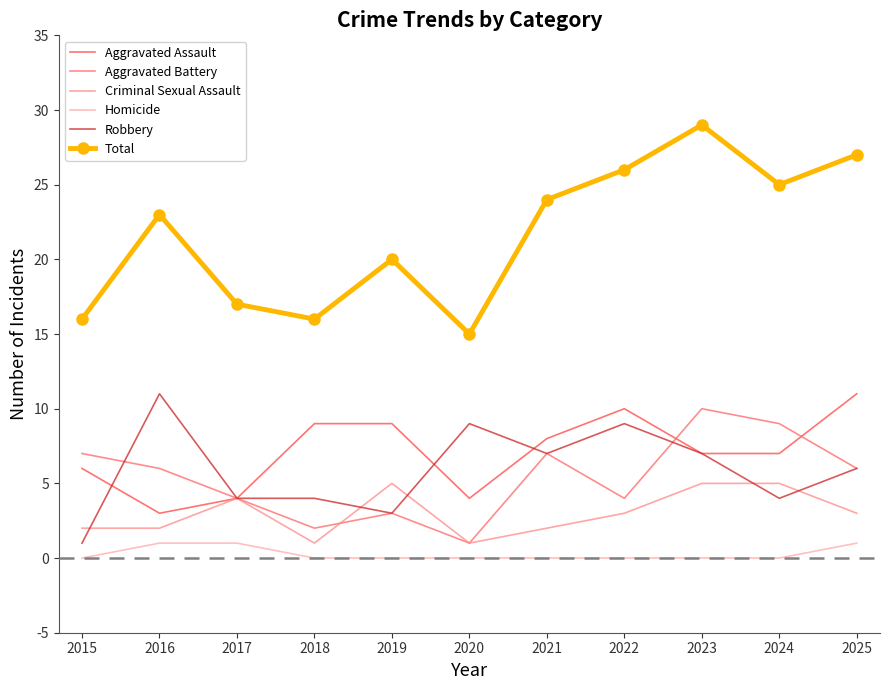

The value of Homicide at 2020 is 0. True or false?

True